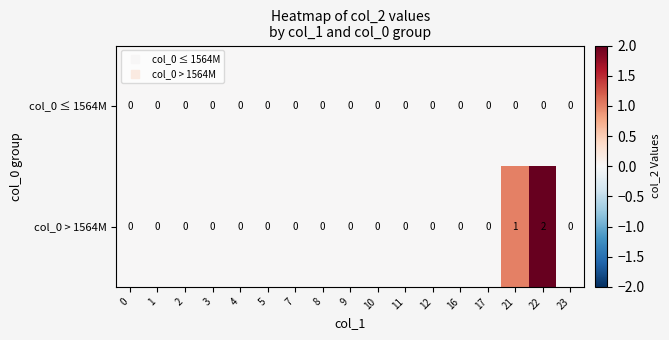

How many distinct data groups are displayed?

2